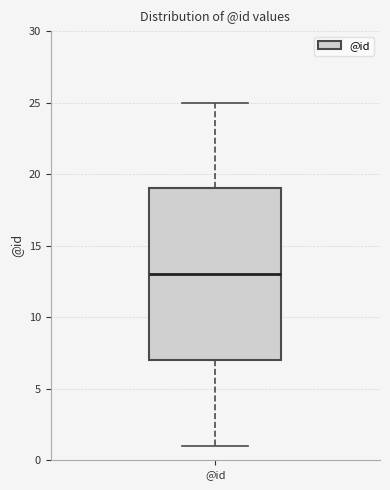

Transcribe this box plot: give where the median line is, the range the box spans, and where the two whiskers end, as read against the y-axis. The values are not printed on the chart, so give them approximately, as read against the axis.

median 13, box 7 to 19, whiskers 1 to 25